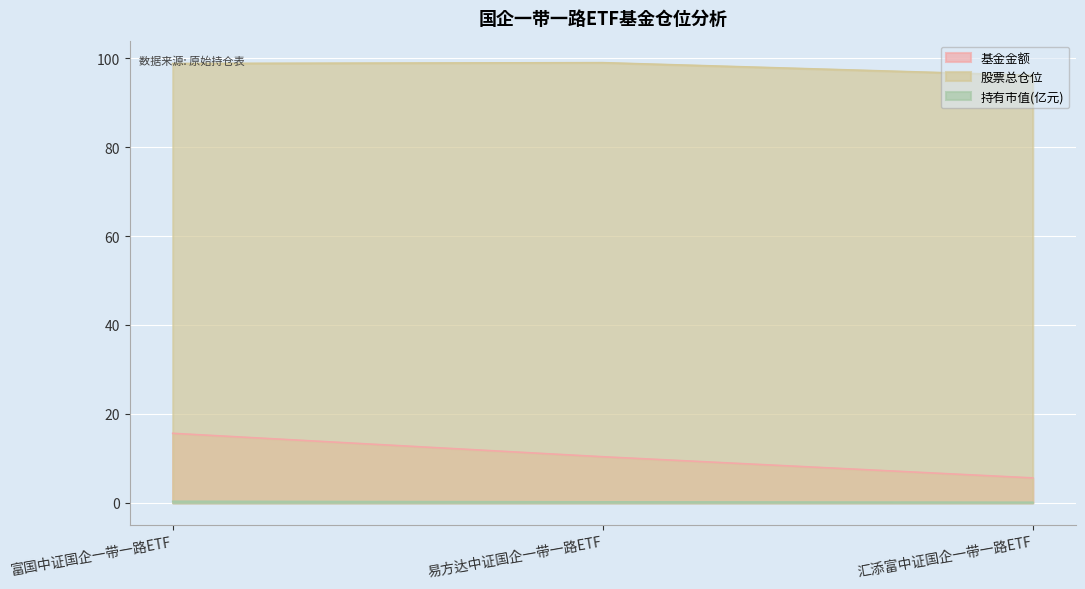

The 持有市值(亿元) series shows 0.3 at 富国中证国企一带一路ETF. True or false?

True